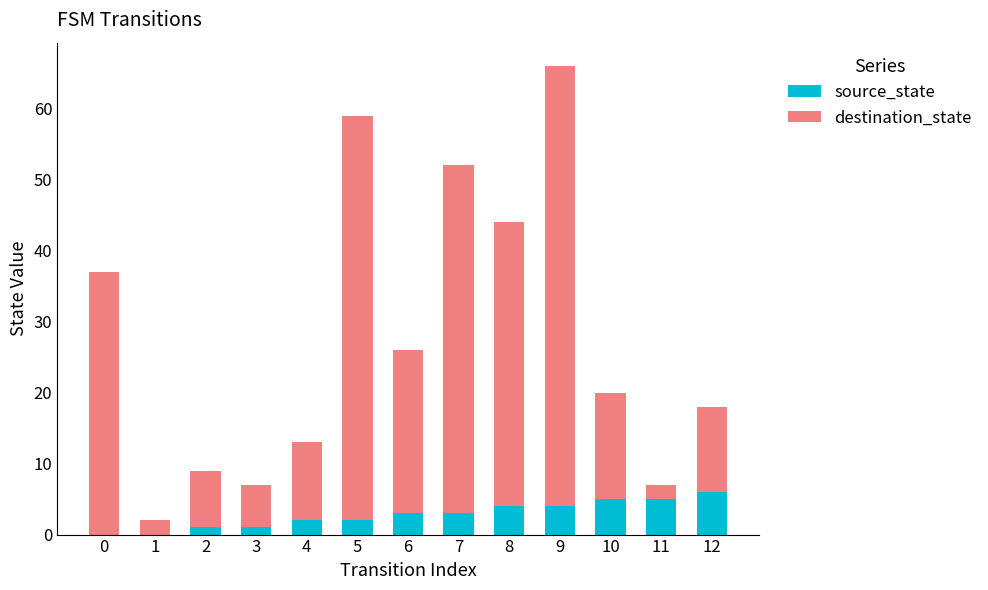

Are the bars grouped side by side (vs. stacked)?

No